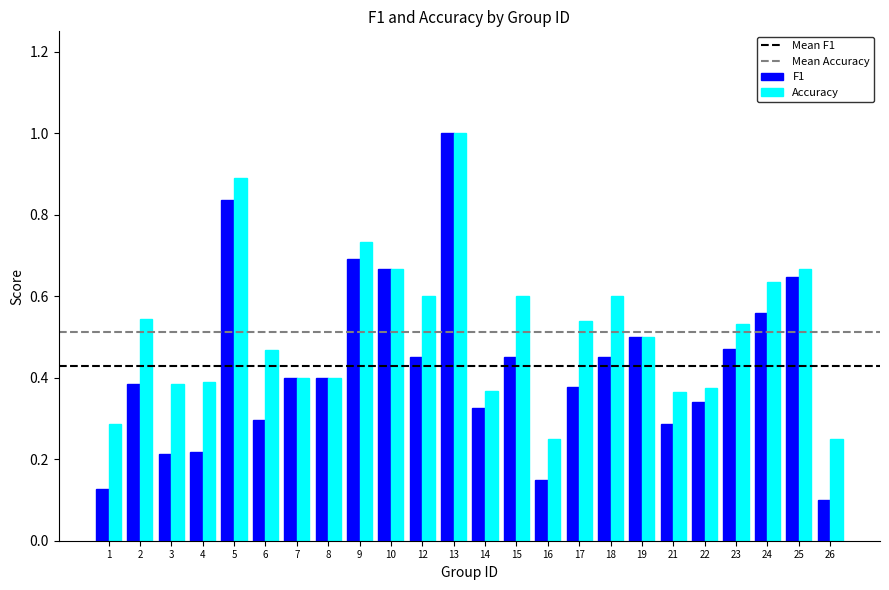

At which category is the sum across all series the highest?

13